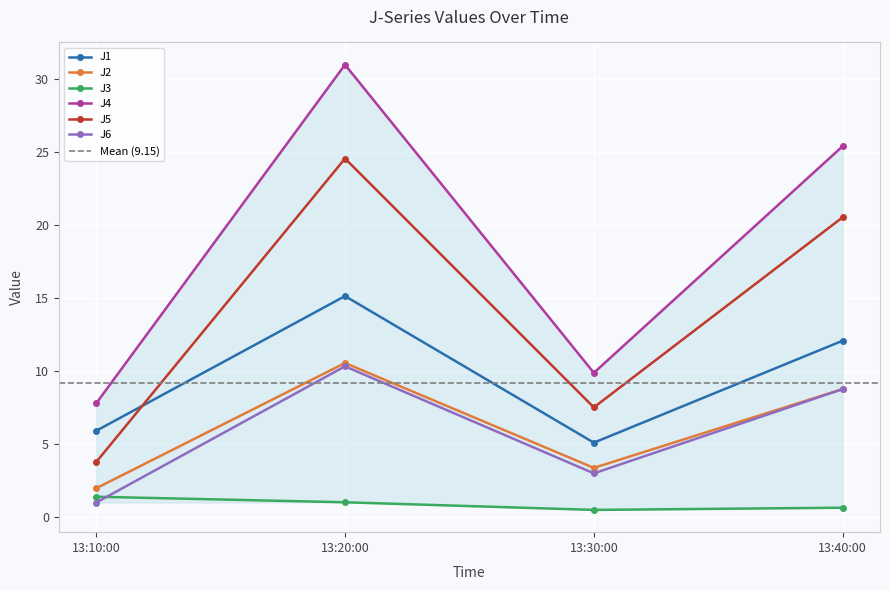

What is the value of the J5 point at the 2nd from the left?

24.6